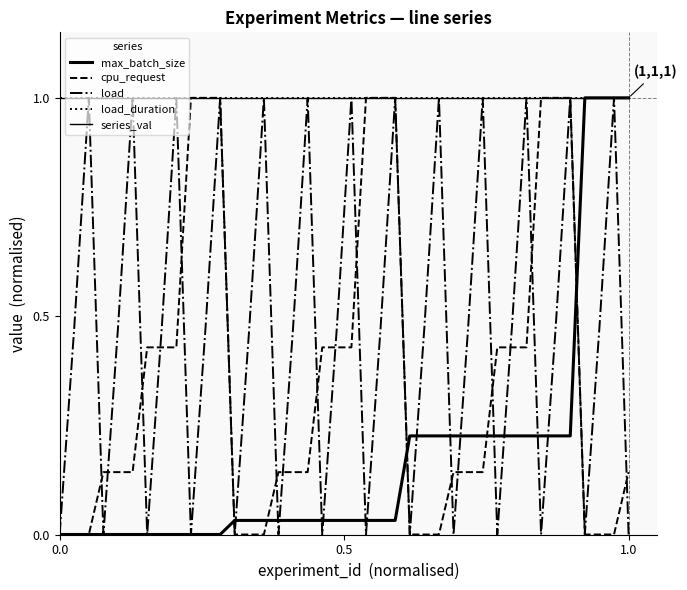

Which series has the largest range (max minus min)?

max_batch_size